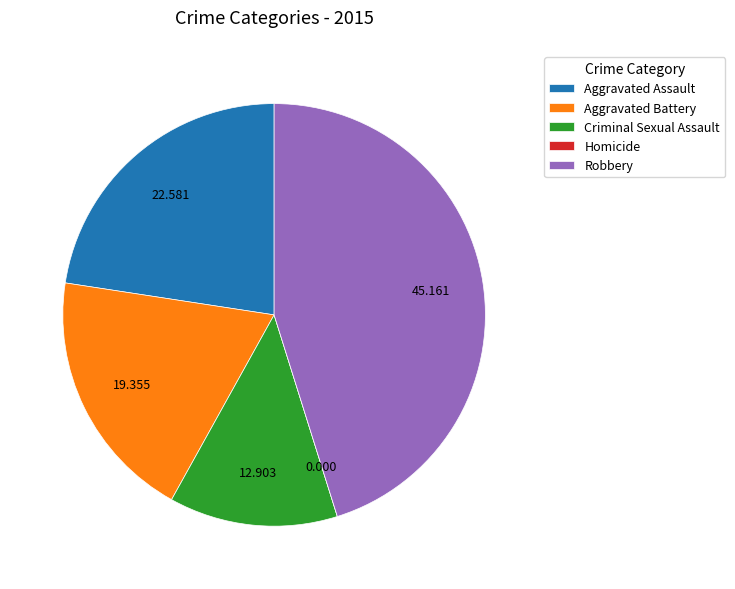

Which has a higher value, Aggravated Assault or Criminal Sexual Assault?

Aggravated Assault